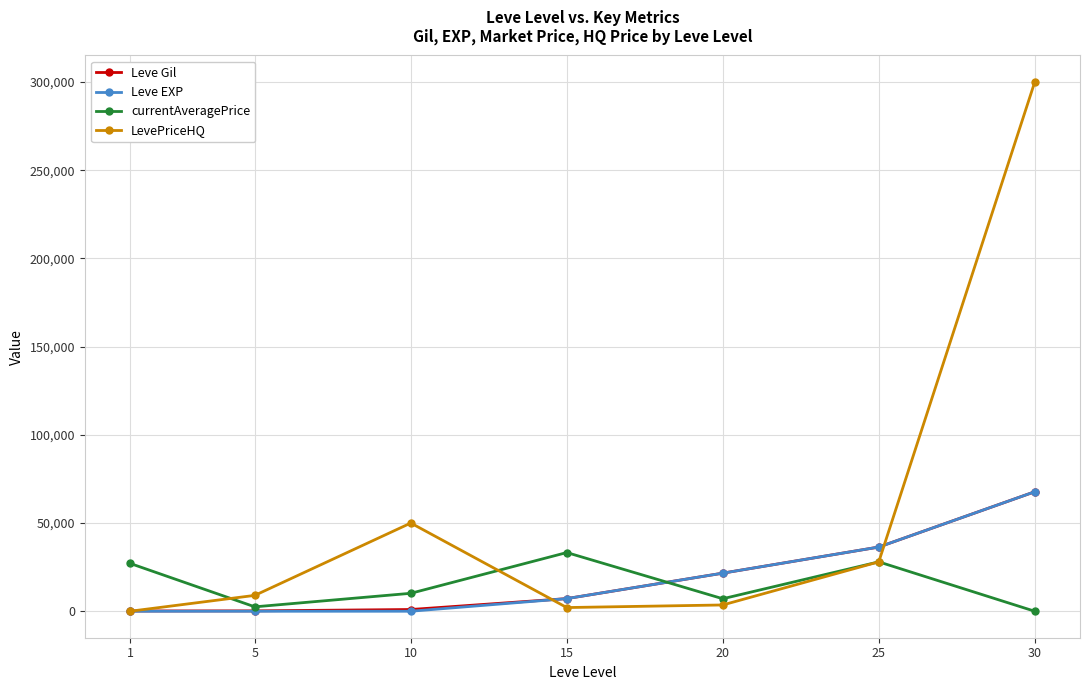

What is the highest value of the LevePriceHQ series?

300000